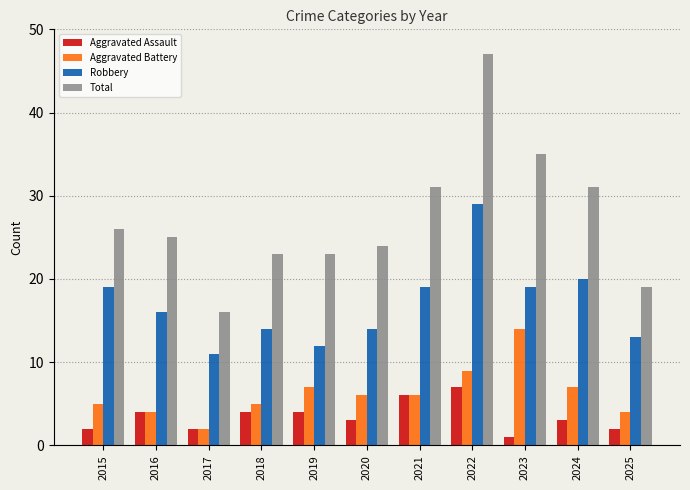

What is the value of the Aggravated Assault bar at the 10th from the left?

3